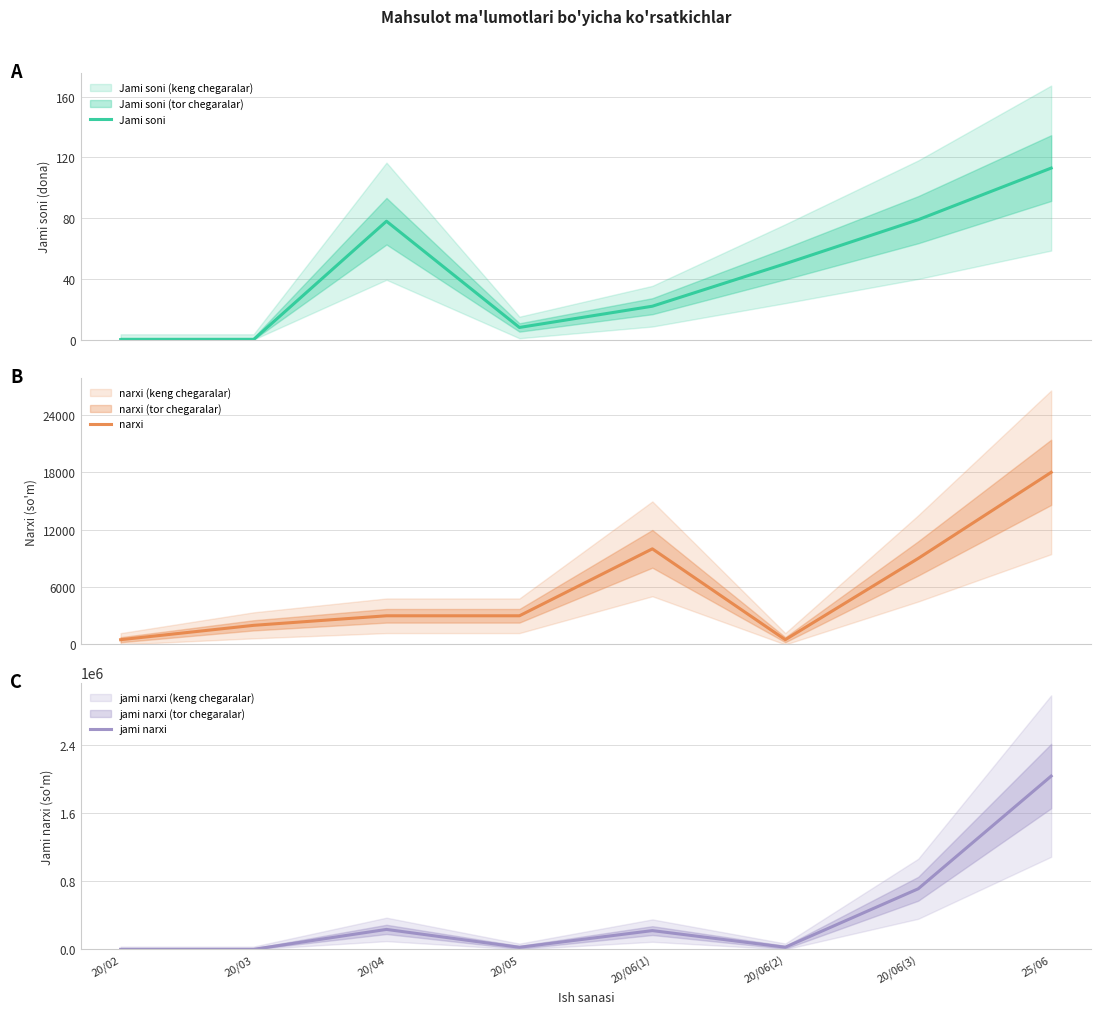

Reading left to right, transcribe all the data shown in this chart.

Jami soni: 20/02=0	20/03=0	20/04=78	20/05=8	20/06(1)=22	20/06(2)=50	20/06(3)=79	25/06=113
narxi: 20/02=500	20/03=2000	20/04=3000	20/05=3000	20/06(1)=10000	20/06(2)=500	20/06(3)=9000	25/06=18000
jami narxi: 20/02=0	20/03=0	20/04=234000	20/05=24000	20/06(1)=220000	20/06(2)=25000	20/06(3)=711000	25/06=2034000